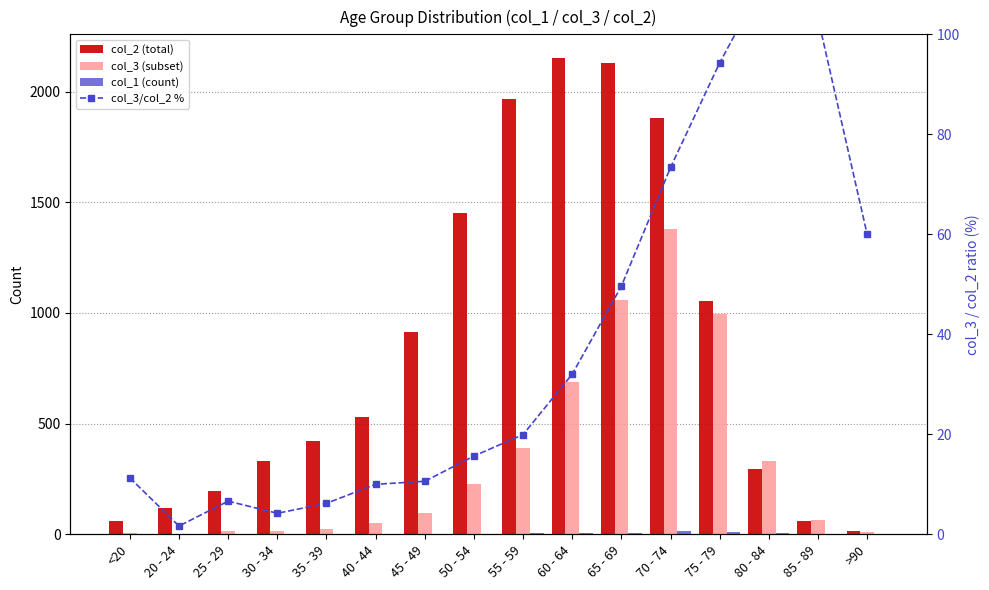

Rank the series at 75 - 79 from highest to lowest value.

col_2 (total), col_3 (subset), col_3/col_2 %, col_1 (count)